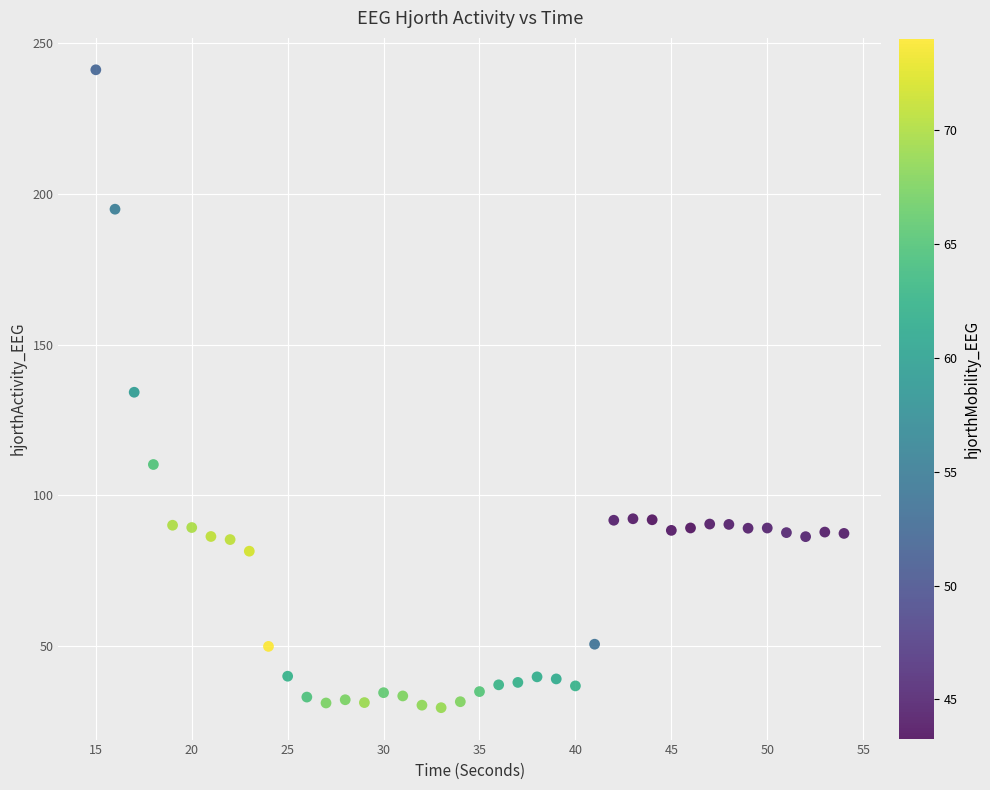

What is the range of X values (max minus min)?

39.0